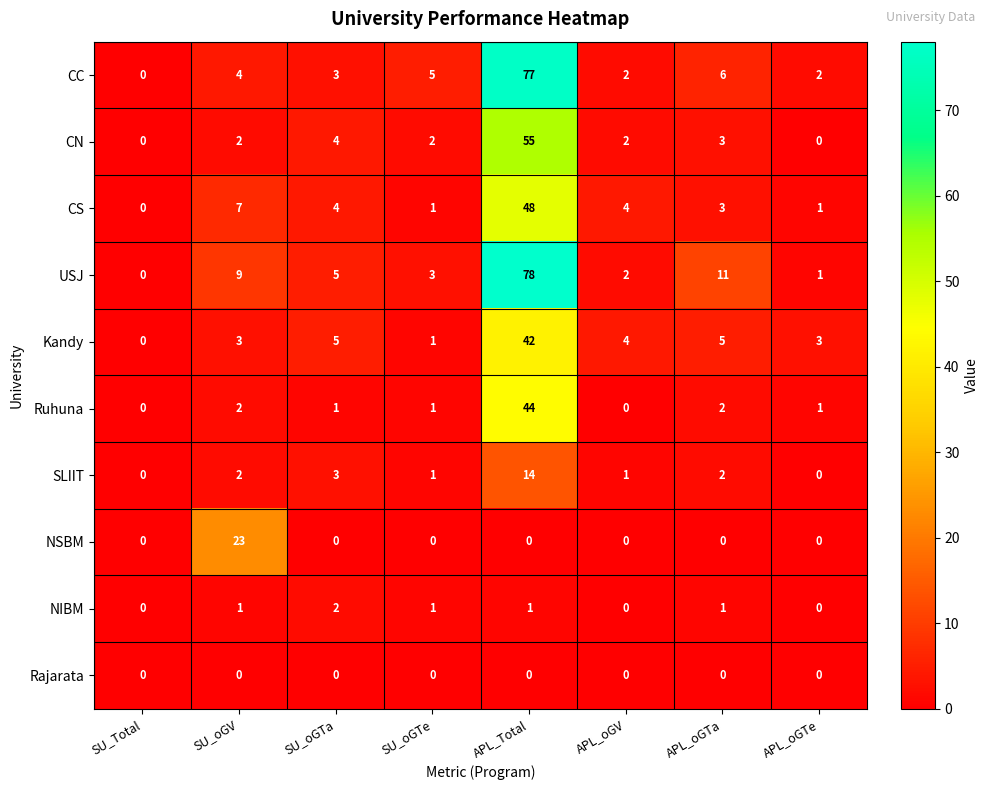

The NSBM series shows 0 at APL_oGTe. True or false?

True